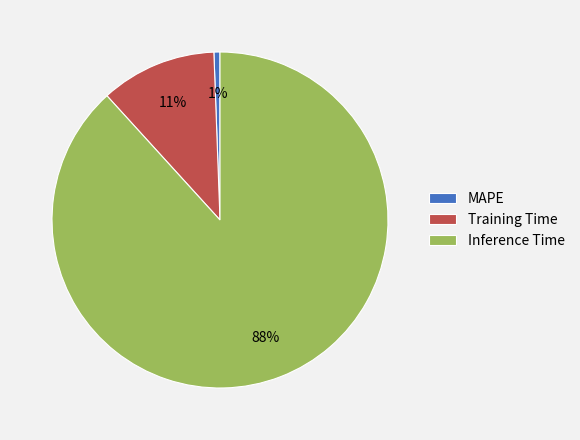

Combined, do Training Time and MAPE account for over 50%?

No